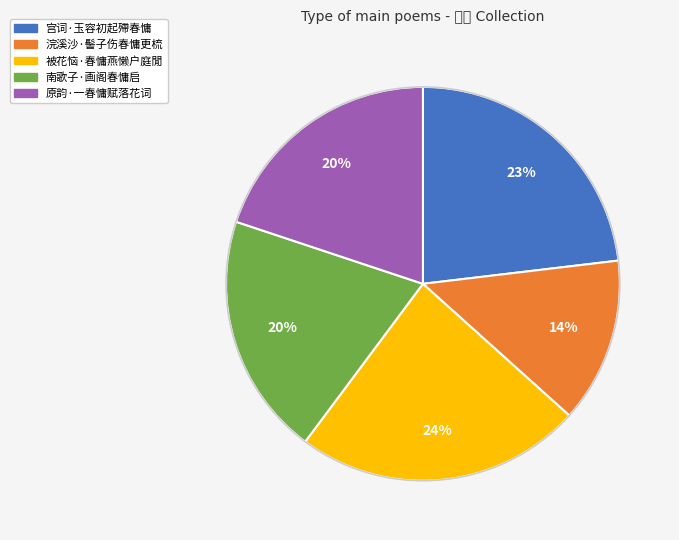

True or false: 浣溪沙·髻子伤春慵更梳 accounts for 14% of the total.

True